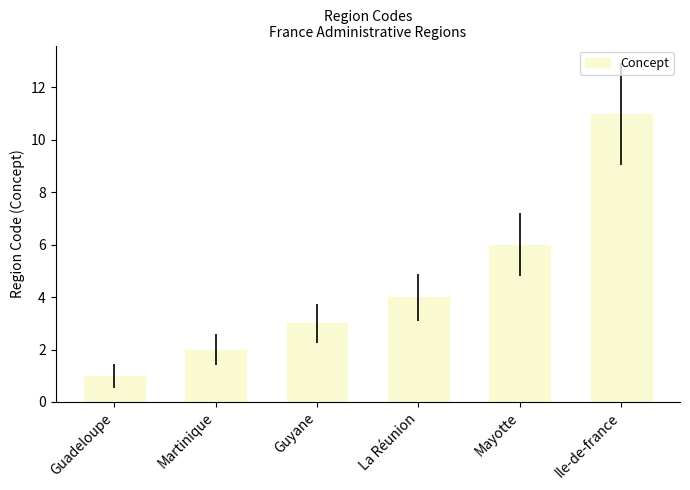

Reading left to right, what are all the values shown in this chart?

Guadeloupe=1	Martinique=2	Guyane=3	La Réunion=4	Mayotte=6	Ile-de-france=11